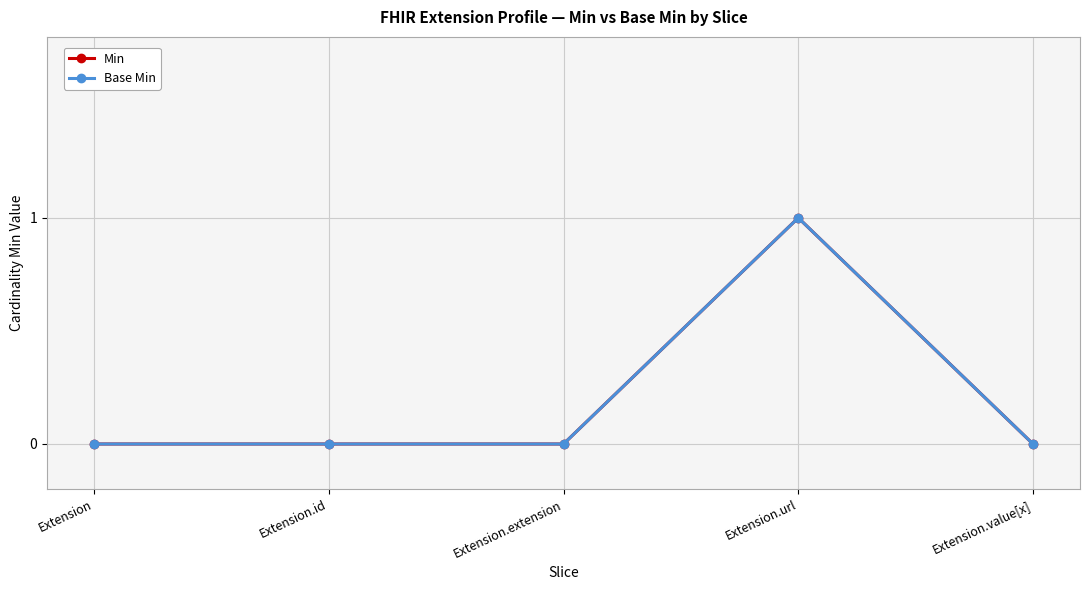

Is it true that Base Min equals -1 at Extension.extension?

False